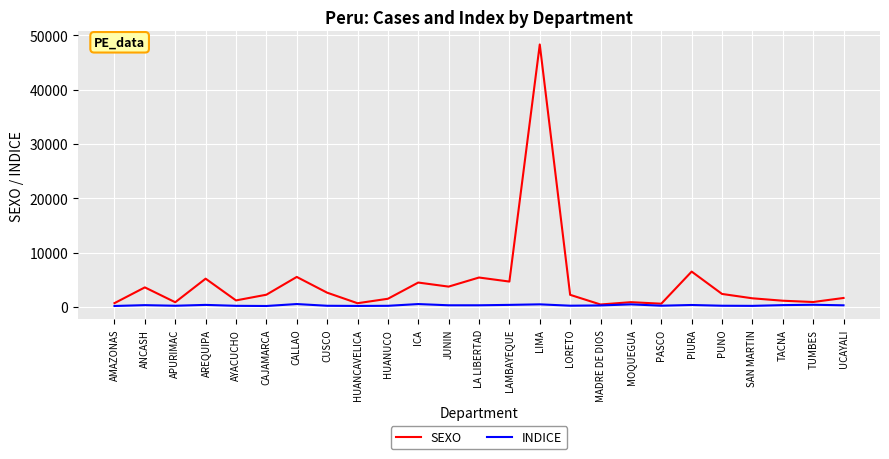

Does the chart have visible grid lines?

Yes